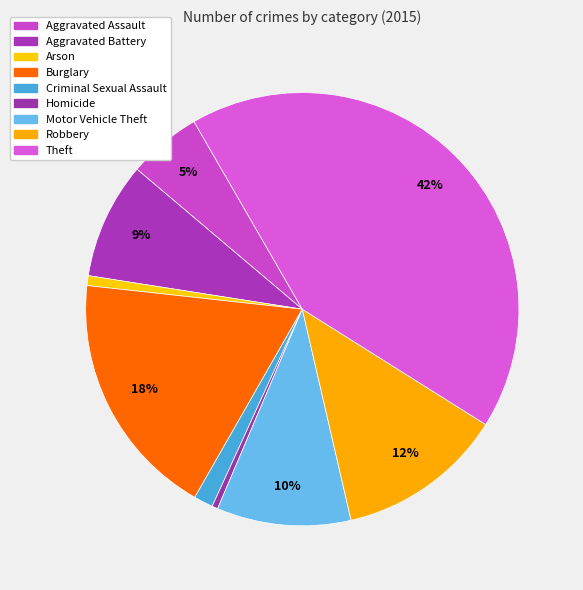

The Homicide slice represents 0% of the pie. True or false?

True